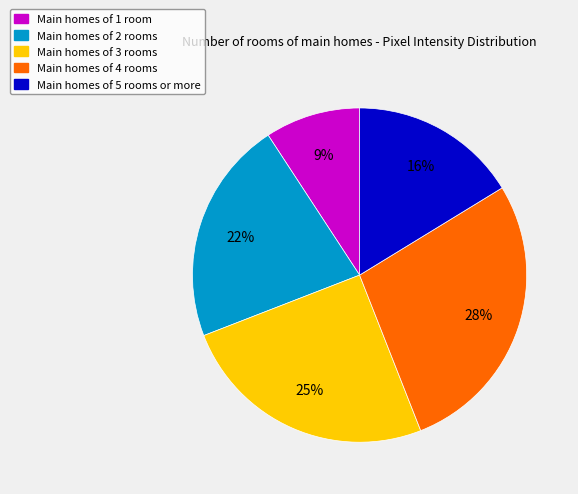

What is the ratio of the value at Main homes of 1 room to the value at Main homes of 4 rooms?

0.3